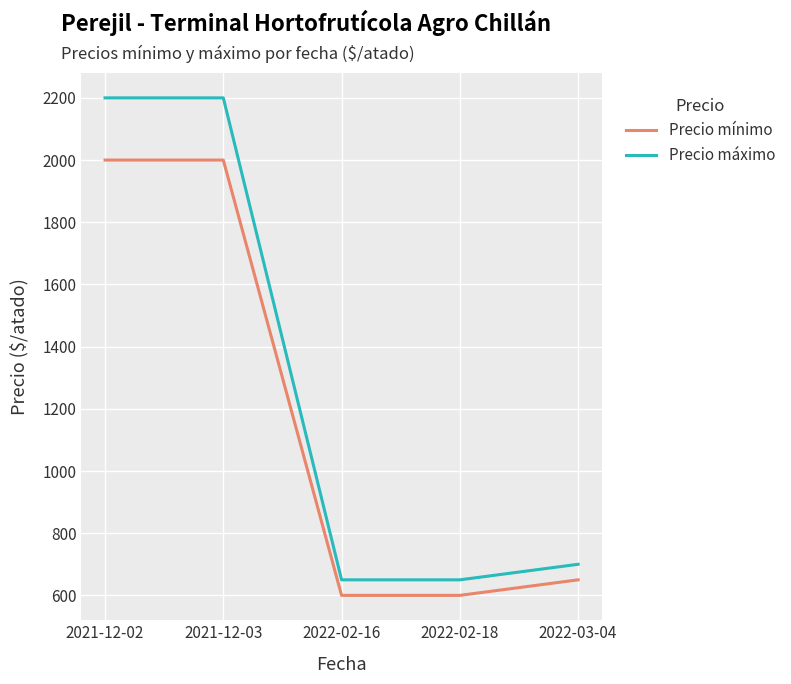

Reading left to right, transcribe all the data shown in this chart.

Precio mínimo: 2021-12-02=2000	2021-12-03=2000	2022-02-16=600	2022-02-18=600	2022-03-04=650
Precio máximo: 2021-12-02=2200	2021-12-03=2200	2022-02-16=650	2022-02-18=650	2022-03-04=700